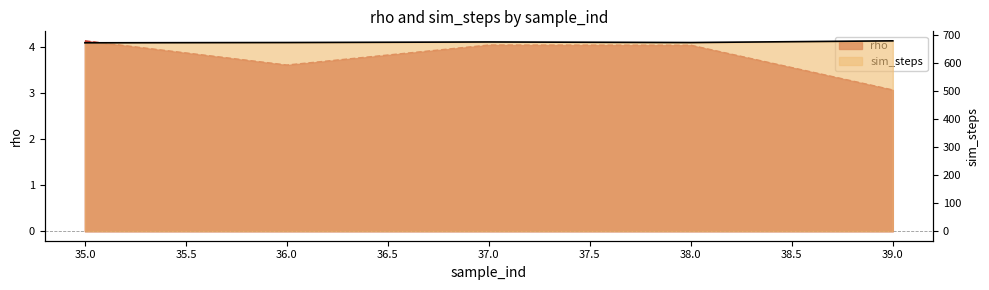

What is the value of the sim_steps point at the 1st from the left?

673.0